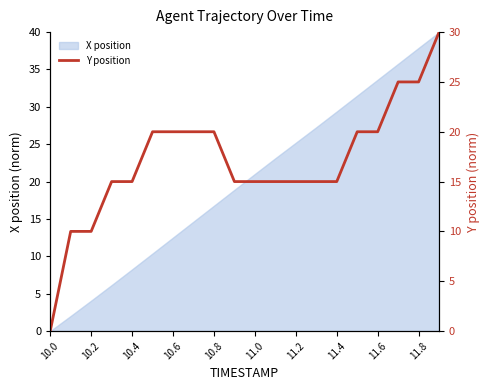

True or false: X position has a value of 40.4 at 11.4.

False